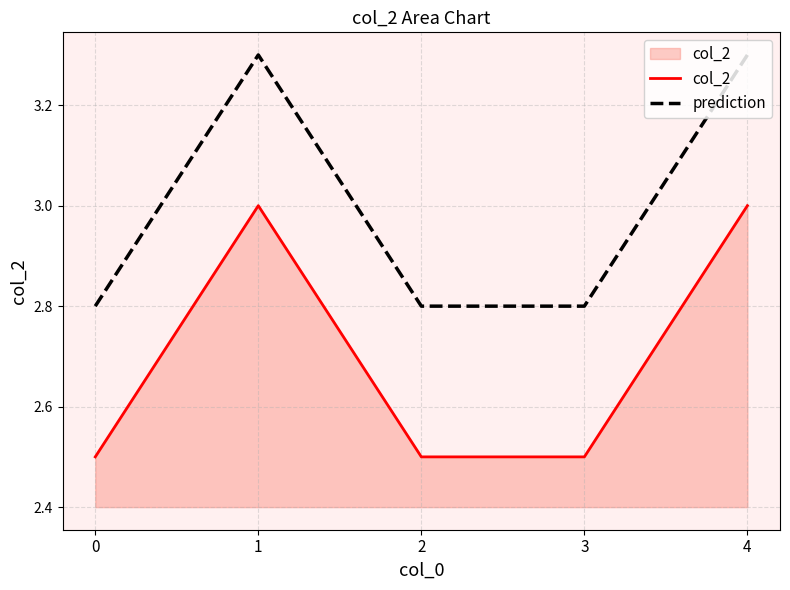

What is the difference between the highest and lowest values at 0?

0.3